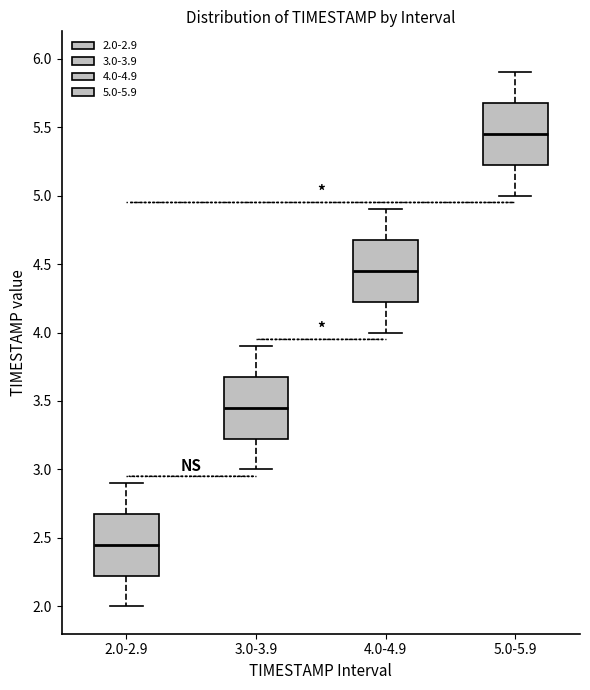

Reading left to right, read every box against the y-axis: the position of its median line, the range the box covers, and the ends of its whiskers. The values are not printed on the chart, so give them approximately, as read against the axis.

2.0-2.9: median 2.45, box 2.25 to 2.70, whiskers 2.00 to 2.90
3.0-3.9: median 3.45, box 3.25 to 3.70, whiskers 3.00 to 3.90
4.0-4.9: median 4.45, box 4.25 to 4.70, whiskers 4.00 to 4.90
5.0-5.9: median 5.45, box 5.25 to 5.70, whiskers 5.00 to 5.90